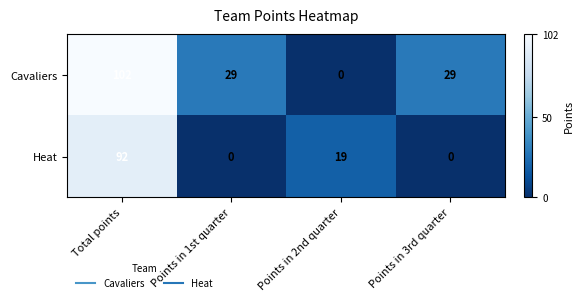

What is the approximate value of Heat at Total points, to the nearest 5?

90